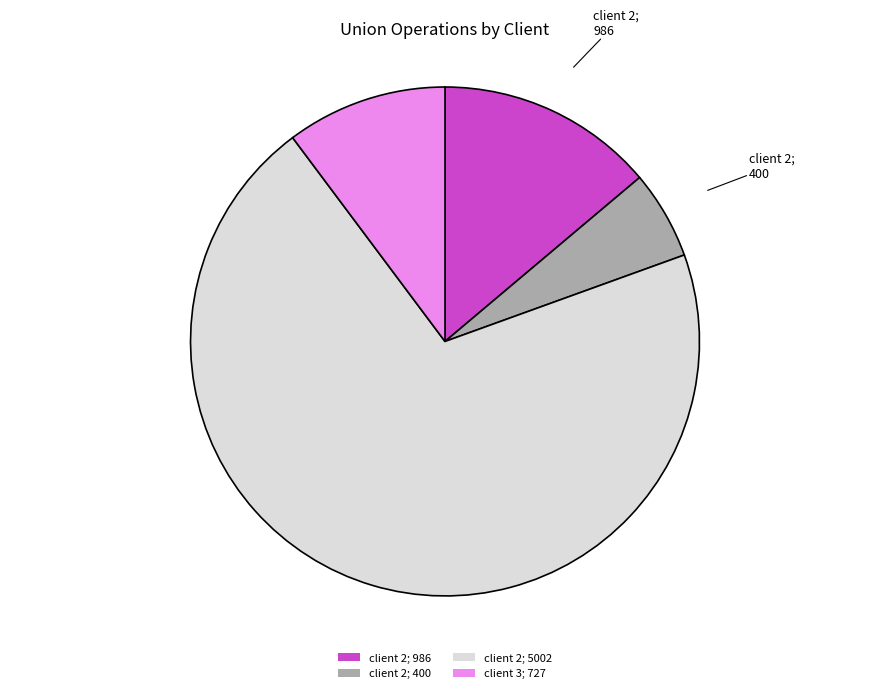

What is the ratio of the value at client 2; 400 to the value at client 3; 727?

0.6